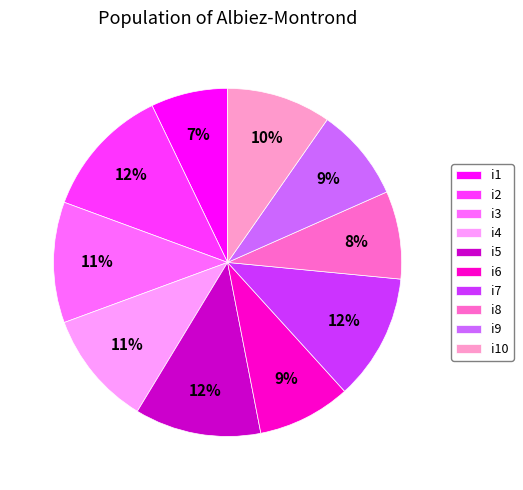

Do i10 and i9 together represent more than half of the pie?

No